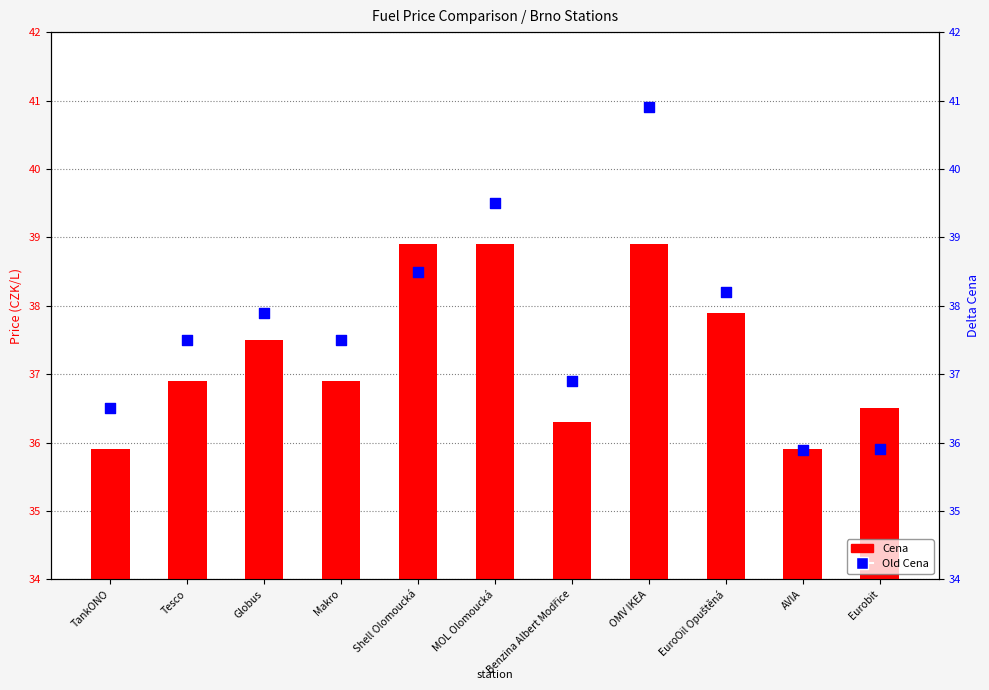

Which series has the widest spread of Y values?

Old Cena